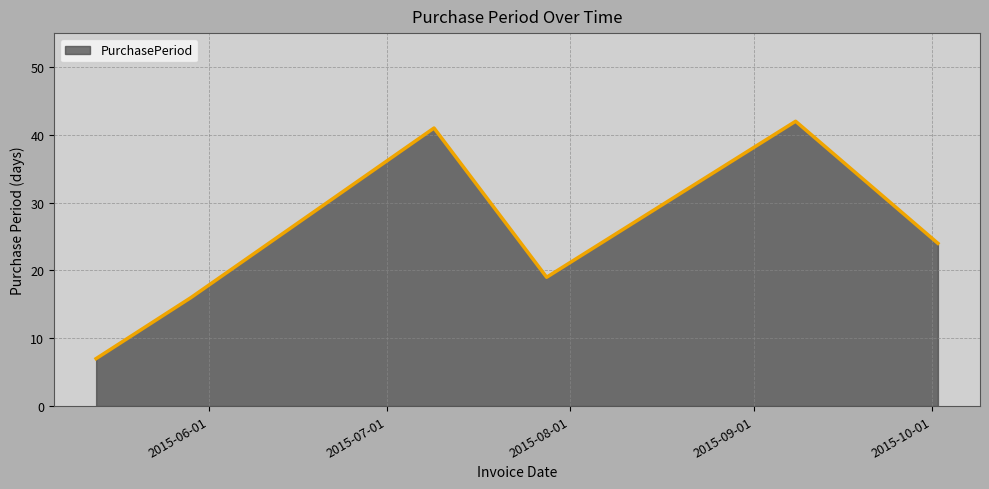

True or false: there are more than 1 points higher than both neighbors.

True